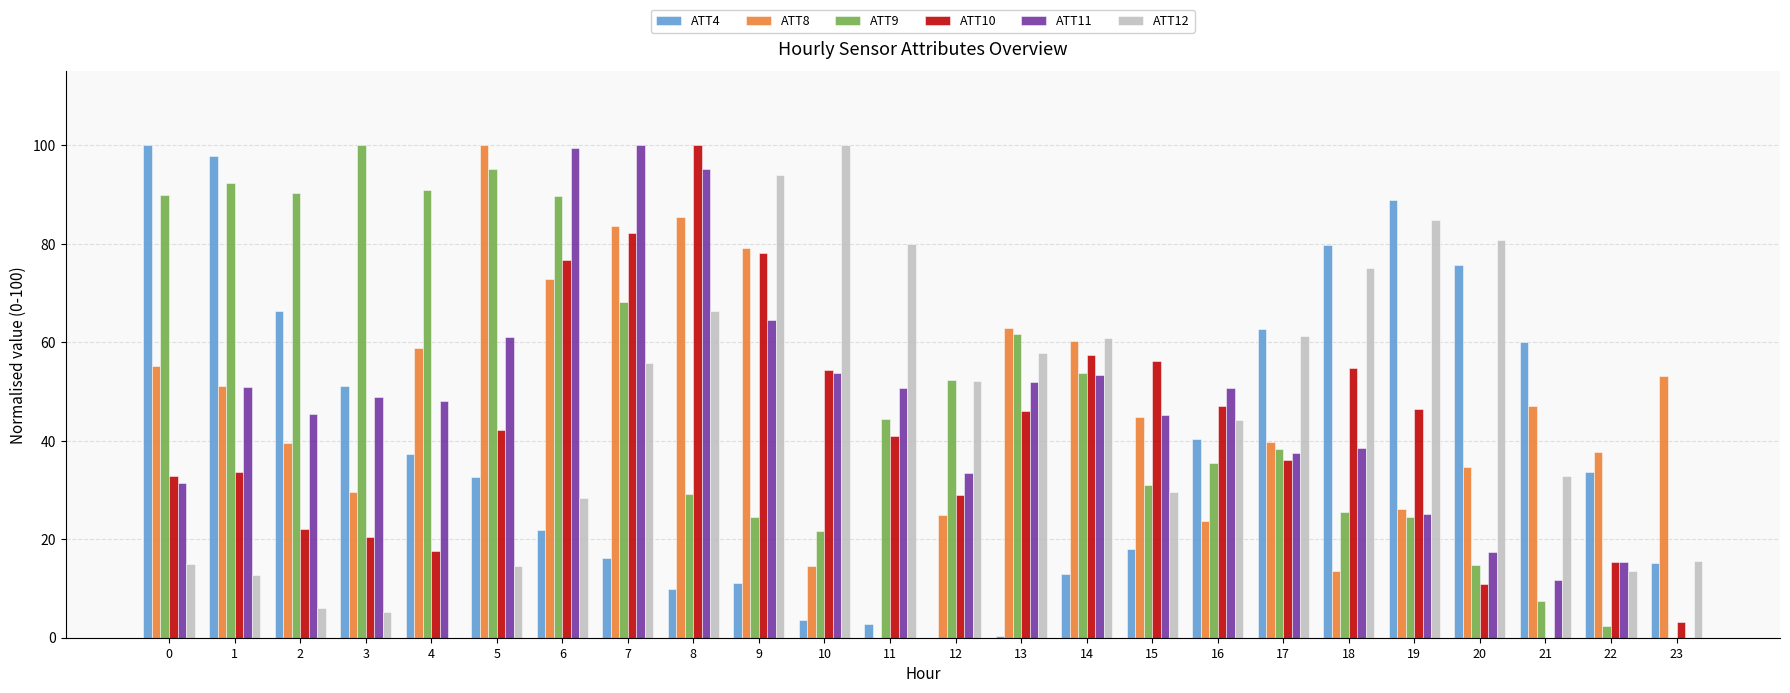

The ATT12 series shows 101.9 at 13. True or false?

False